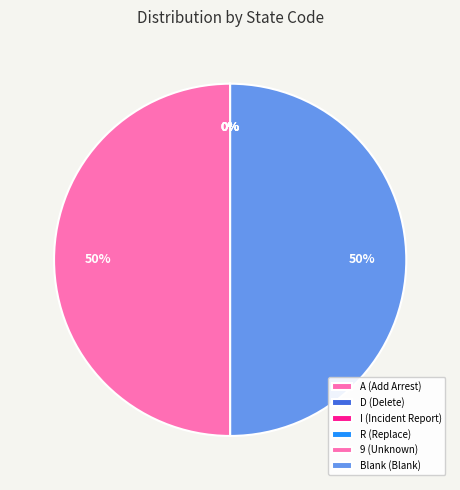

Rank the categories by value from lowest to highest.

A, D, I, R, Blank, 9